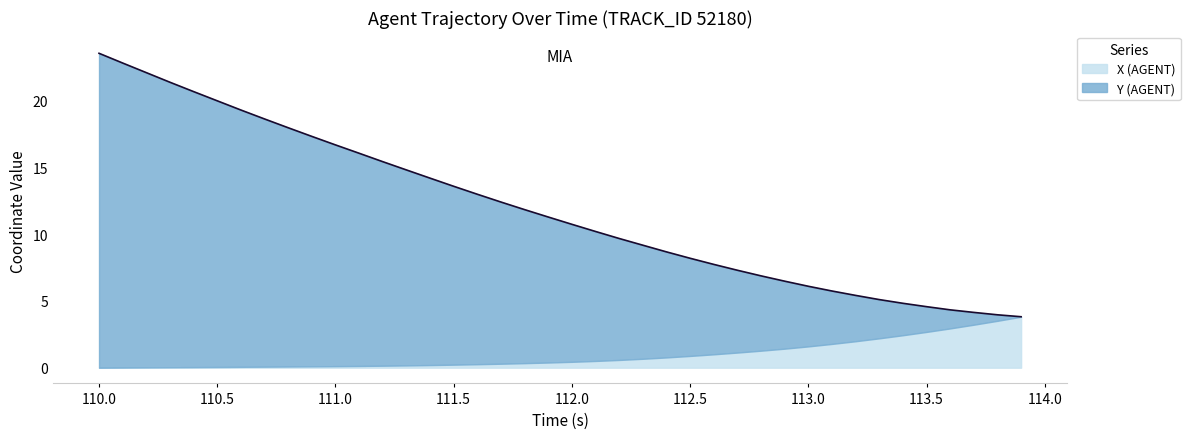

What is the highest value of the X (AGENT) series?

3.8